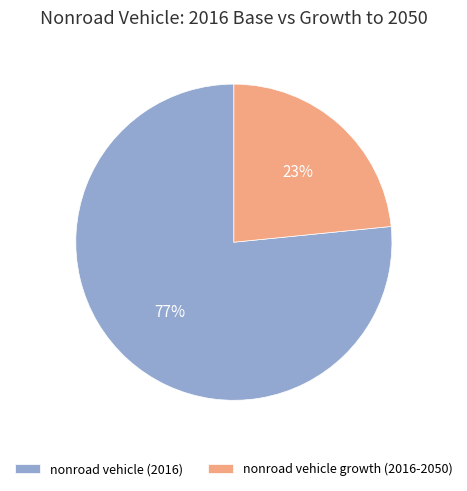

How many segments does this pie chart have?

2